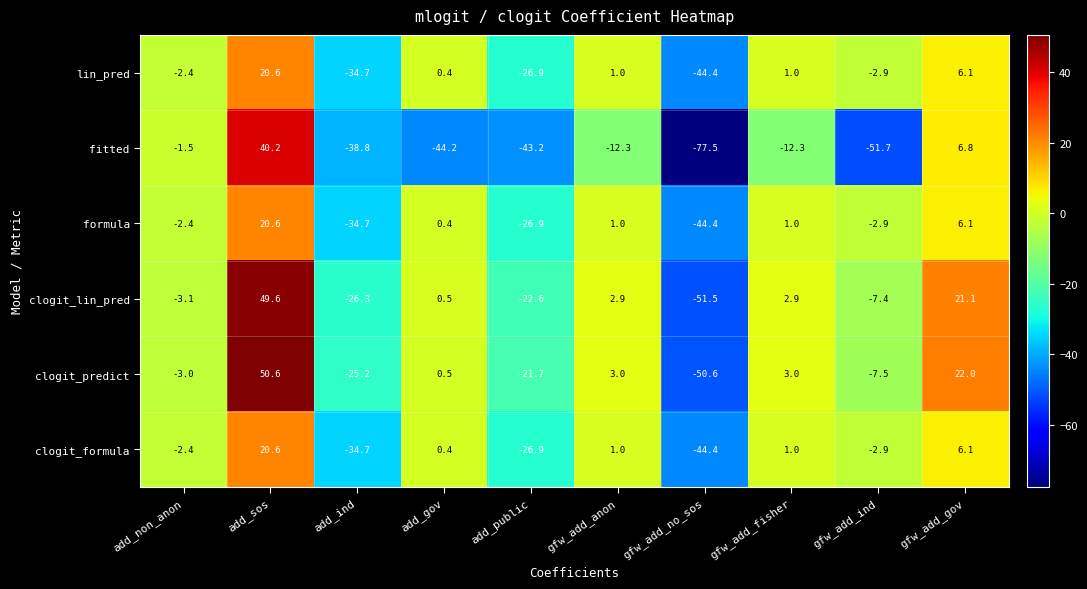

At which category is the sum across all series the highest?

add_sos